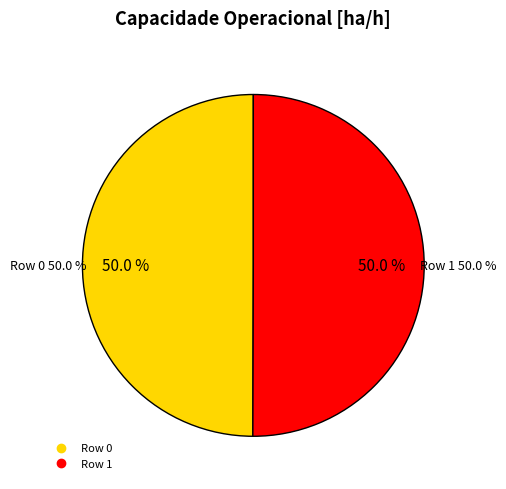

What percentage is the Row 0 slice, to the nearest percent?

50%